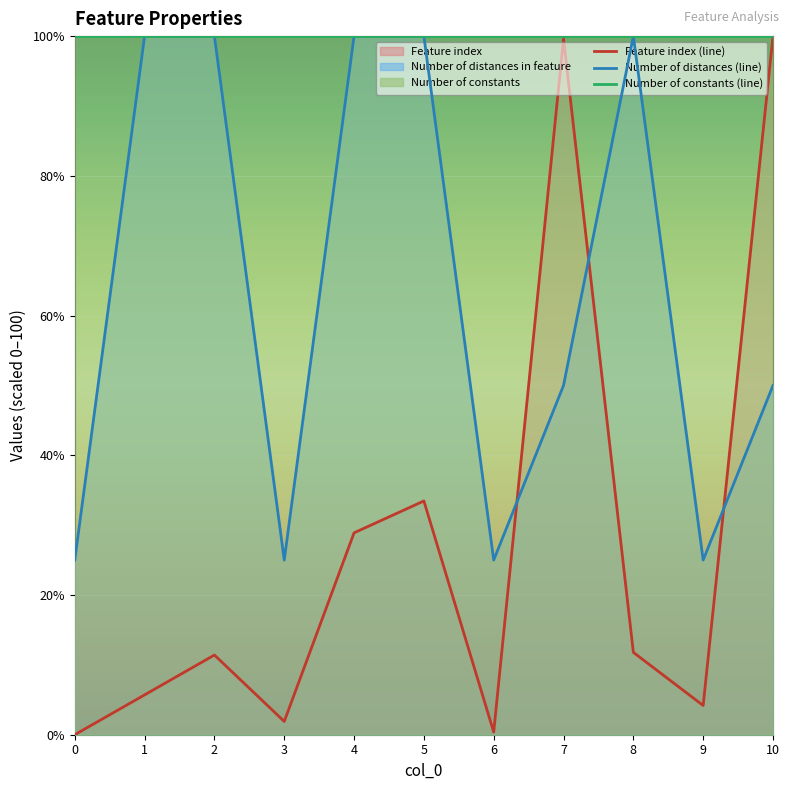

Reading left to right, list all the values displayed in this chart.

Feature index (line): 0.0	5.7	11.4	1.9	28.9	33.5	0.4	99.6	11.8	4.2	100.0
Number of distances (line): 25.0	100.0	100.0	25.0	100.0	100.0	25.0	50.0	100.0	25.0	50.0
Number of constants (line): 100.0	100.0	100.0	100.0	100.0	100.0	100.0	100.0	100.0	100.0	100.0